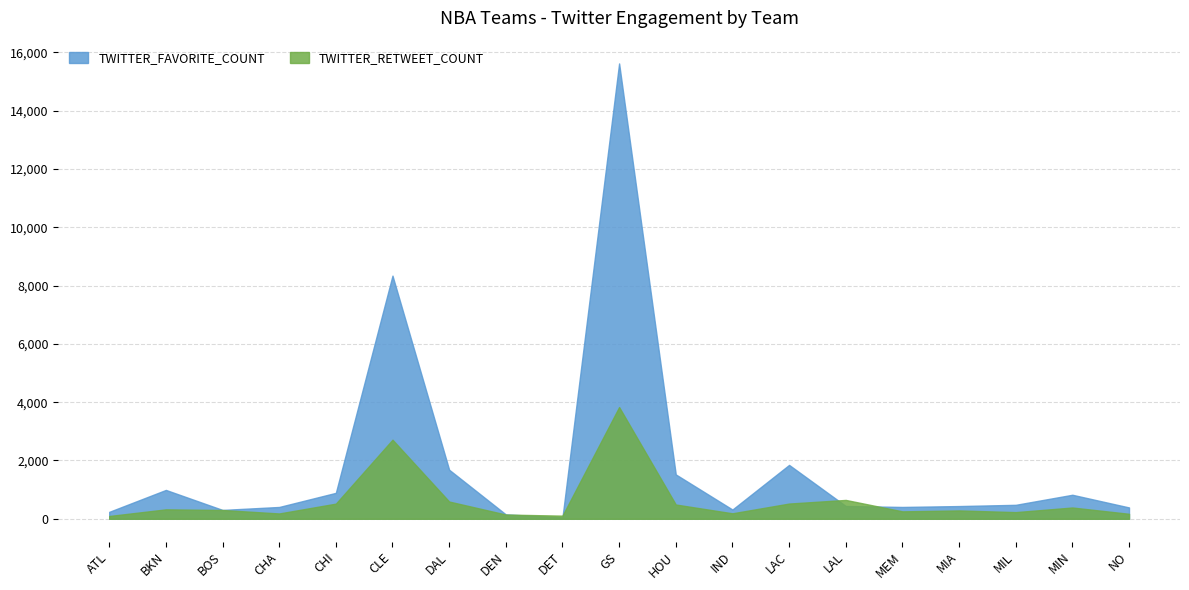

How many intersections are there between TWITTER_FAVORITE_COUNT and TWITTER_RETWEET_COUNT?

4